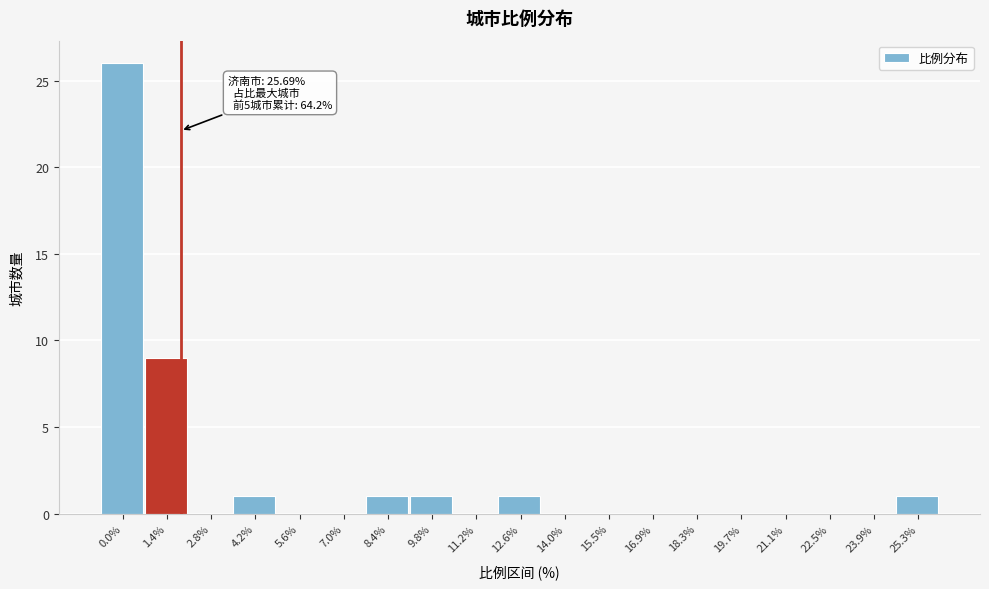

Reading left to right, transcribe all the data shown in this chart.

0.0%=26	1.4%=9	2.8%=0	4.2%=1	5.6%=0	7.0%=0	8.4%=1	9.8%=1	11.2%=0	12.6%=1	14.0%=0	15.5%=0	16.9%=0	18.3%=0	19.7%=0	21.1%=0	22.5%=0	23.9%=0	25.3%=1